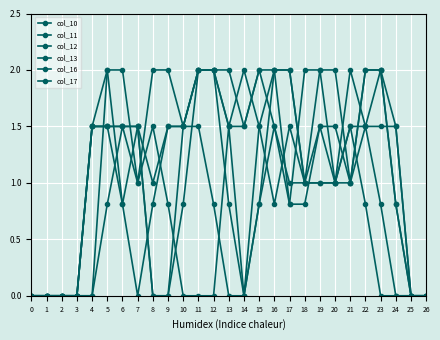

What is the value of the col_12 point at the 25th from the left?

1.5